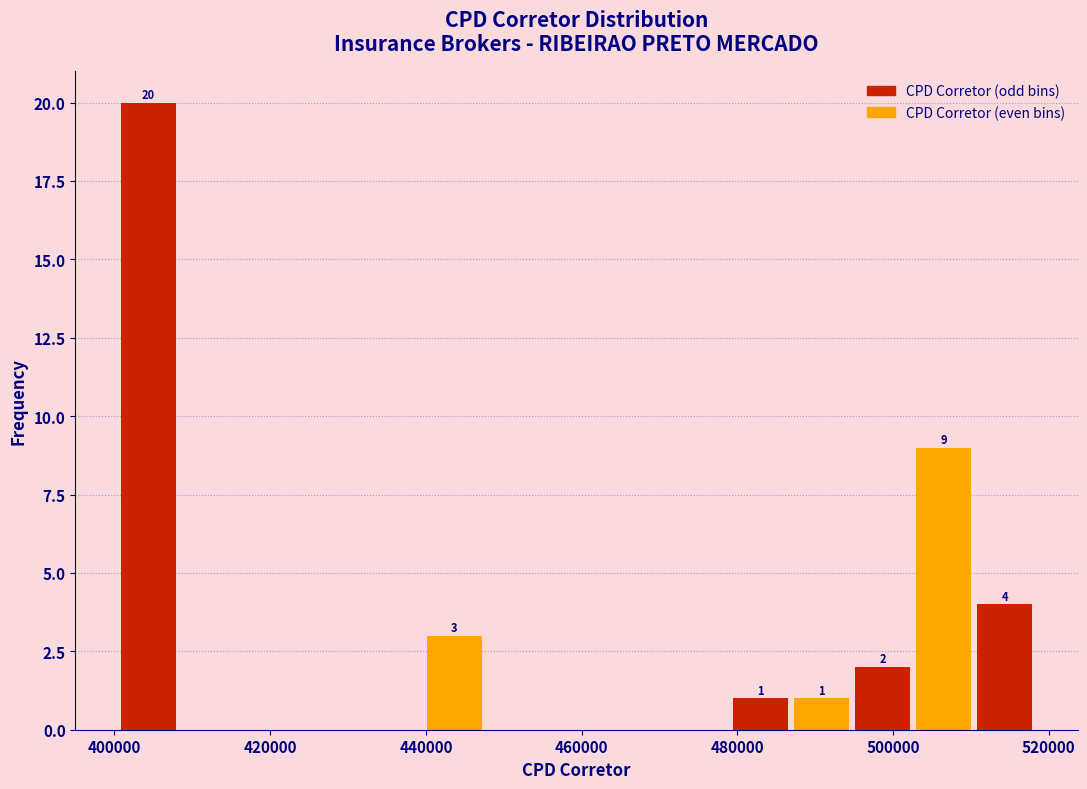

Around what value on the x-axis is the tallest bar? Give the approximate position of its centre, as read against the axis.

404000